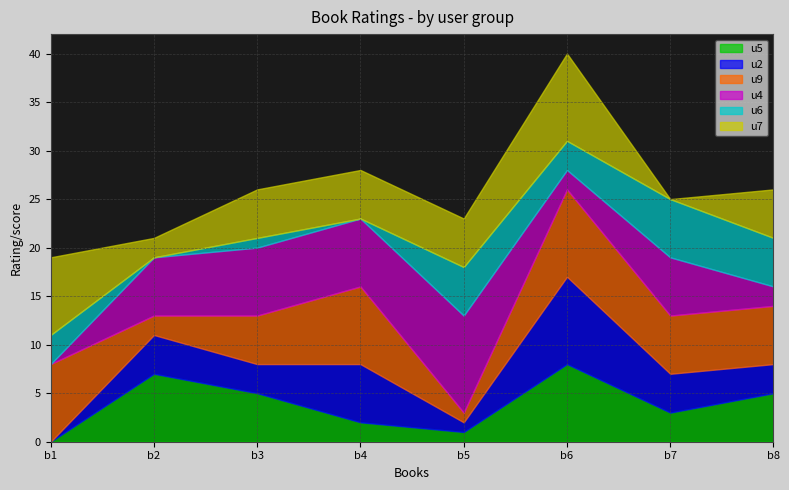

The u4 series shows 16 at b5. True or false?

False